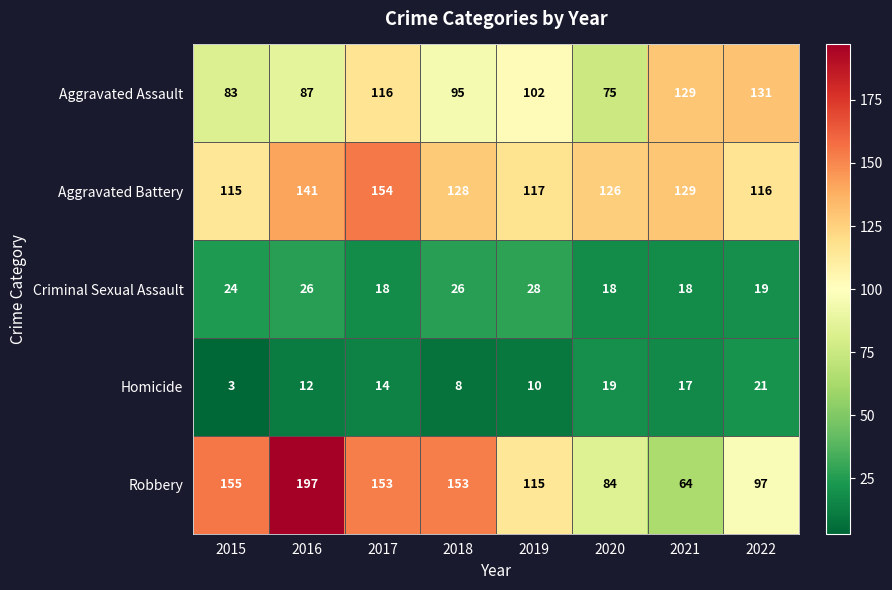

What is the maximum value for Aggravated Assault?

131